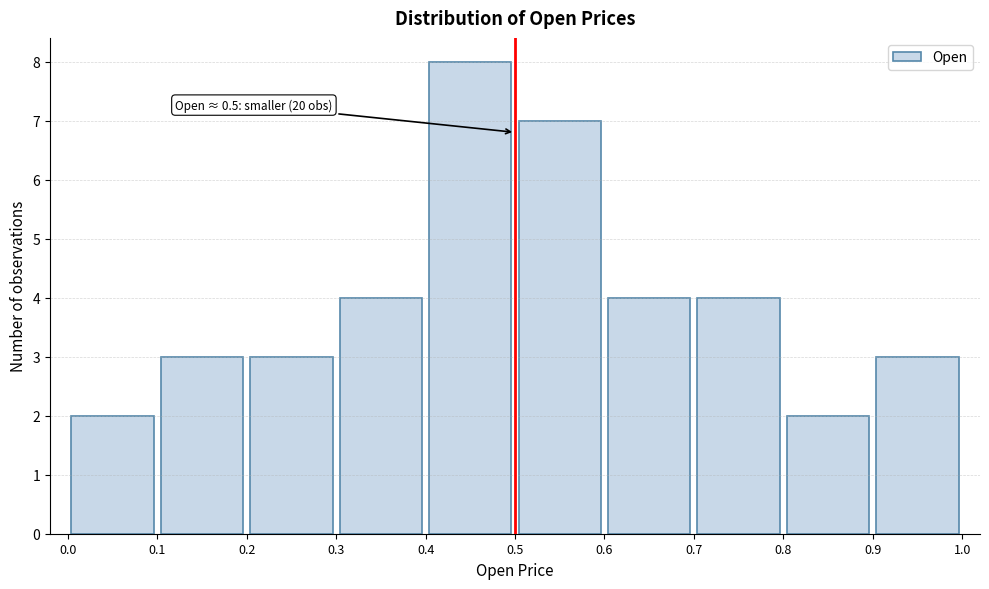

Which range on the x-axis has the tallest bar?

0.4 to 0.5